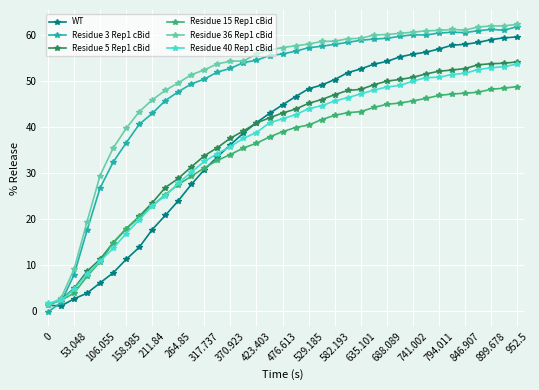

Which series has the widest spread of values?

Residue 3 Rep1 cBid